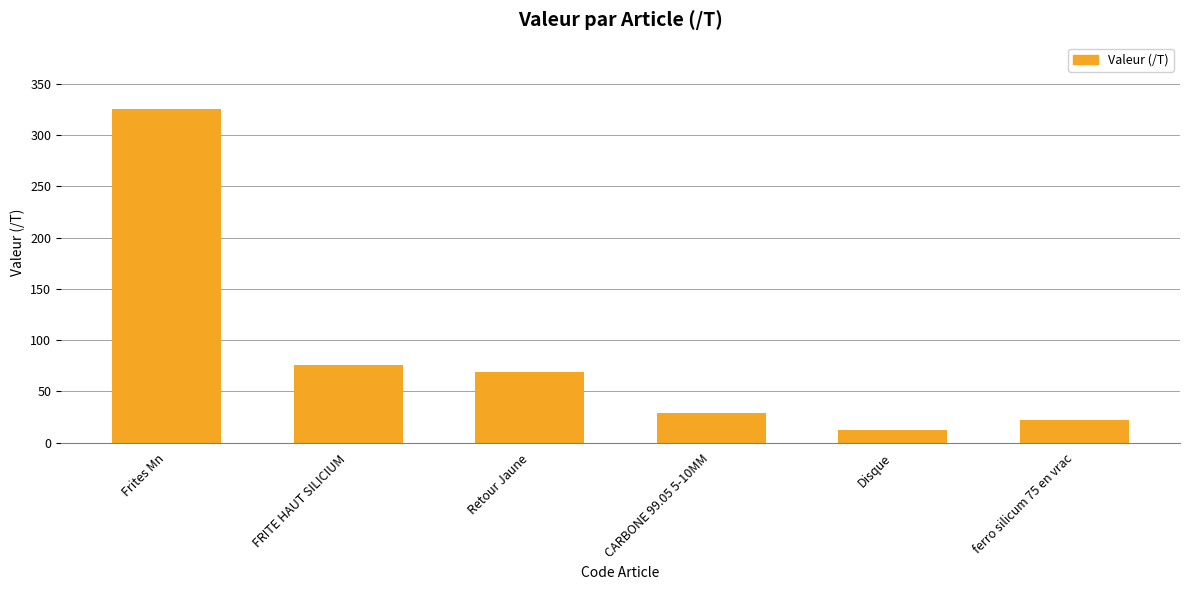

Reading right to left, list all the values displayed in this chart.

21.9	12.3	28.6	68.7	75.8	324.9